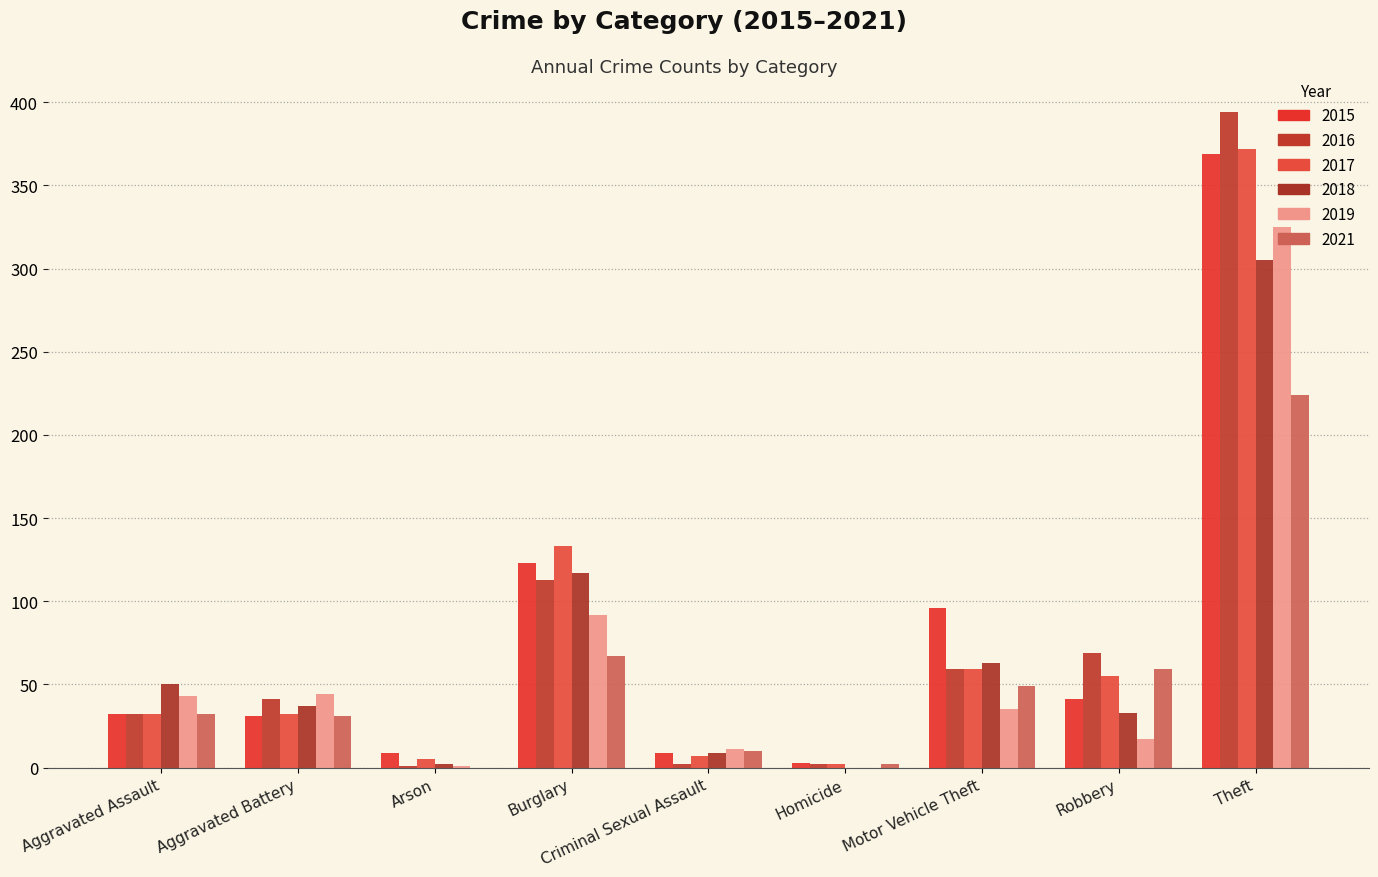

Does the chart contain stacked bars?

No